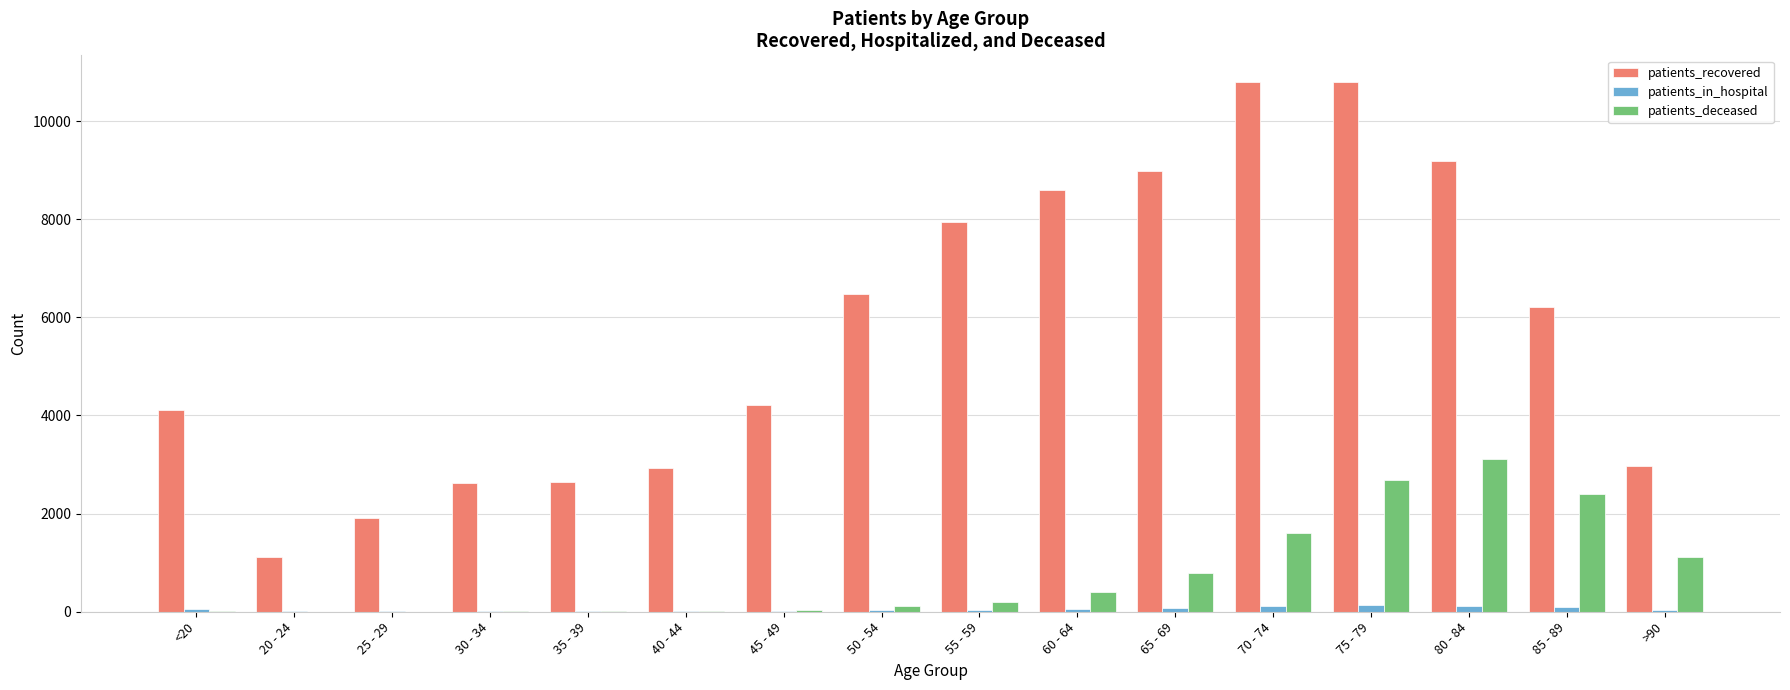

At which category is the sum across all series the highest?

75 - 79